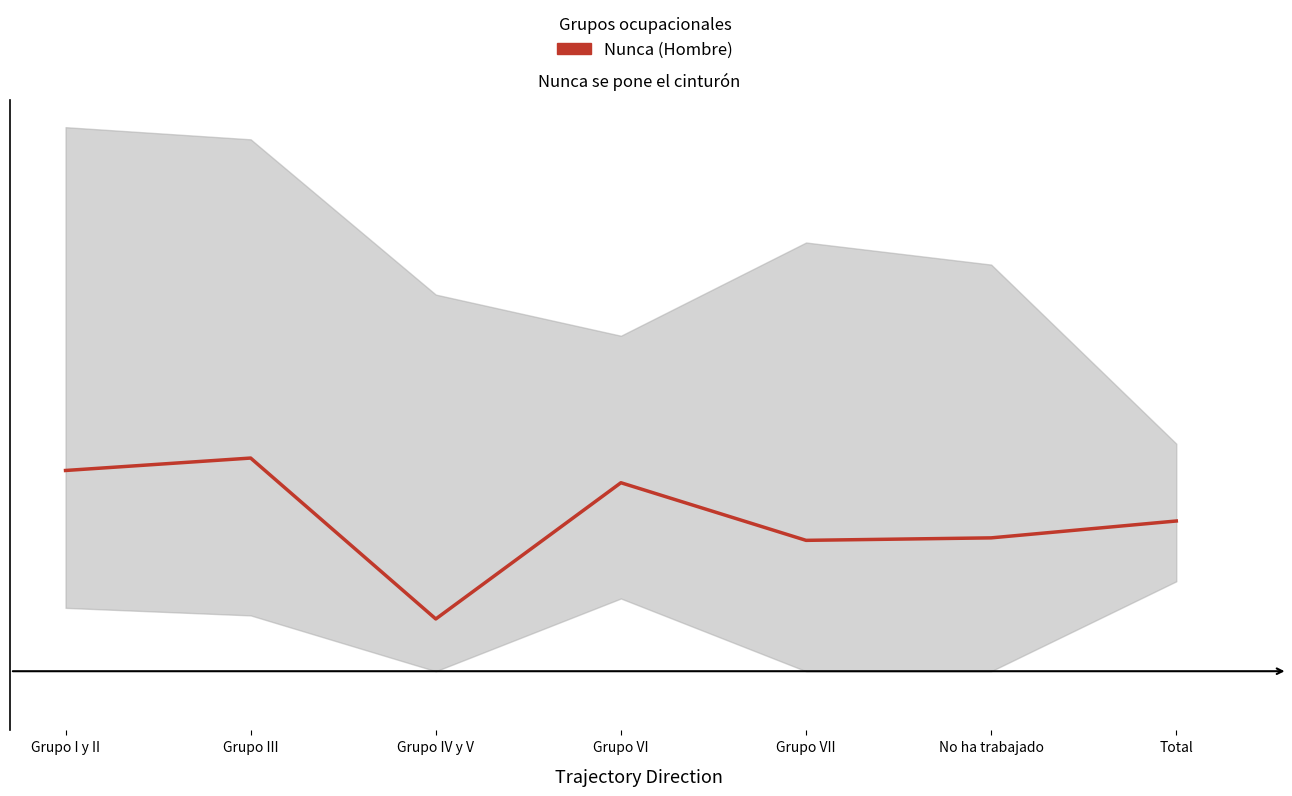

What is the label of the 5th point from the left?

Grupo VII